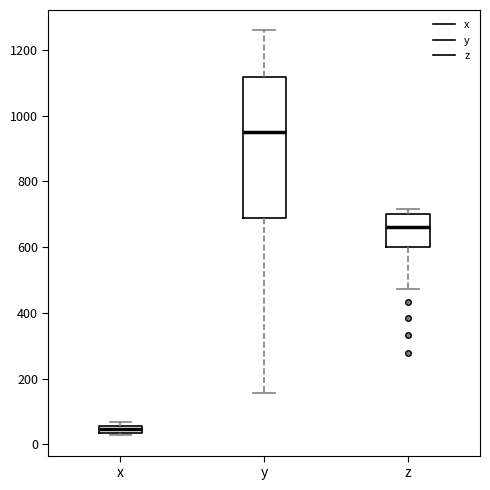

Which box has the highest median line?

y